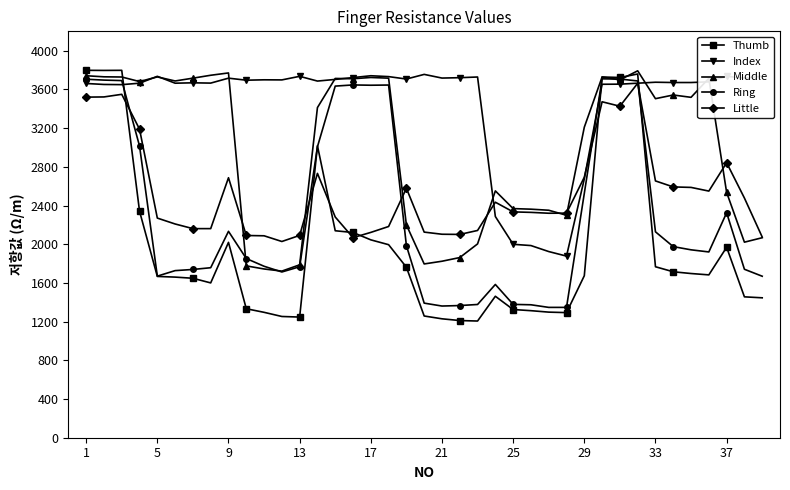

Which series ends up on top after the final intersection of Index and Thumb?

Index